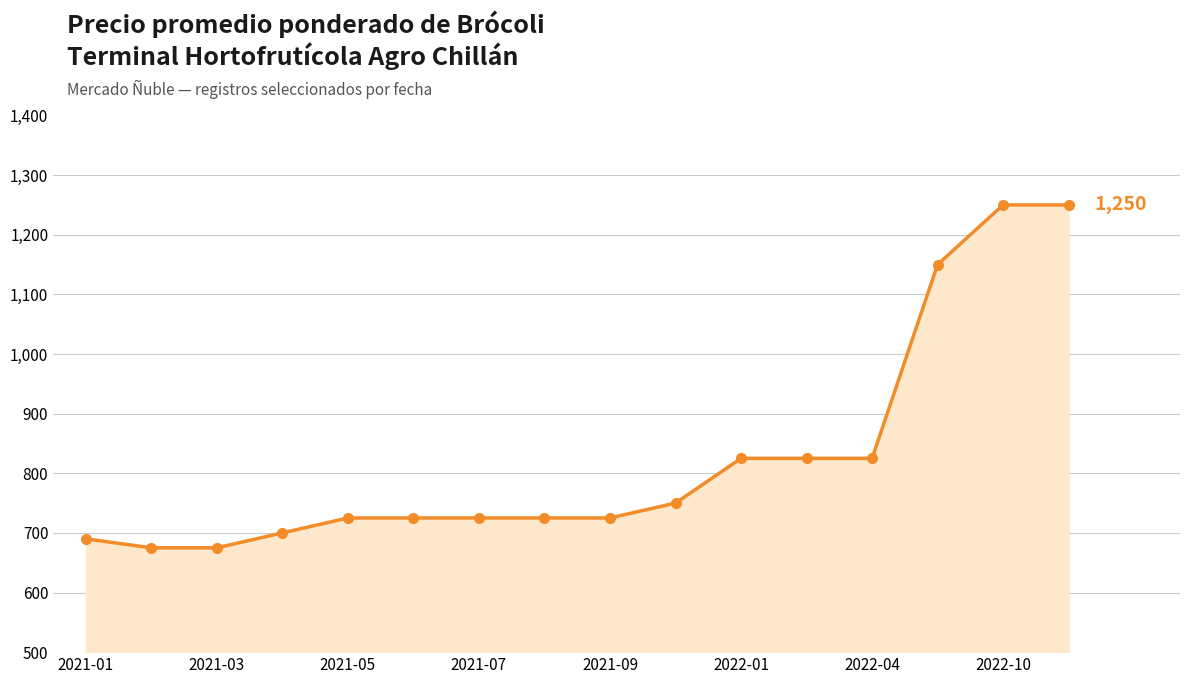

Reading right to left, transcribe all the data shown in this chart.

1250	1250	1150	825	825	825	750	725	725	725	725	725	700	675	675	690